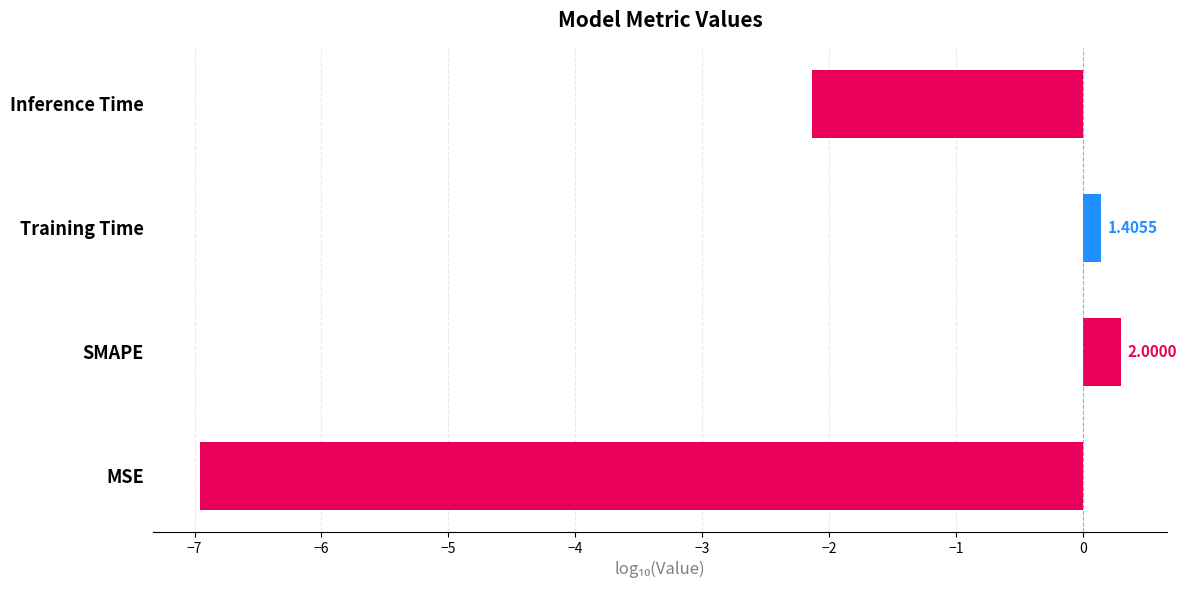

Does the chart contain any negative values?

Yes